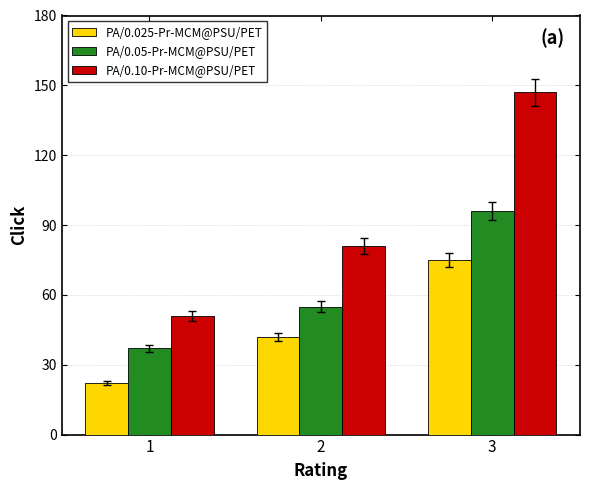

Count the PA/0.025-Pr-MCM@PSU/PET values in the range 22 to 75.

3